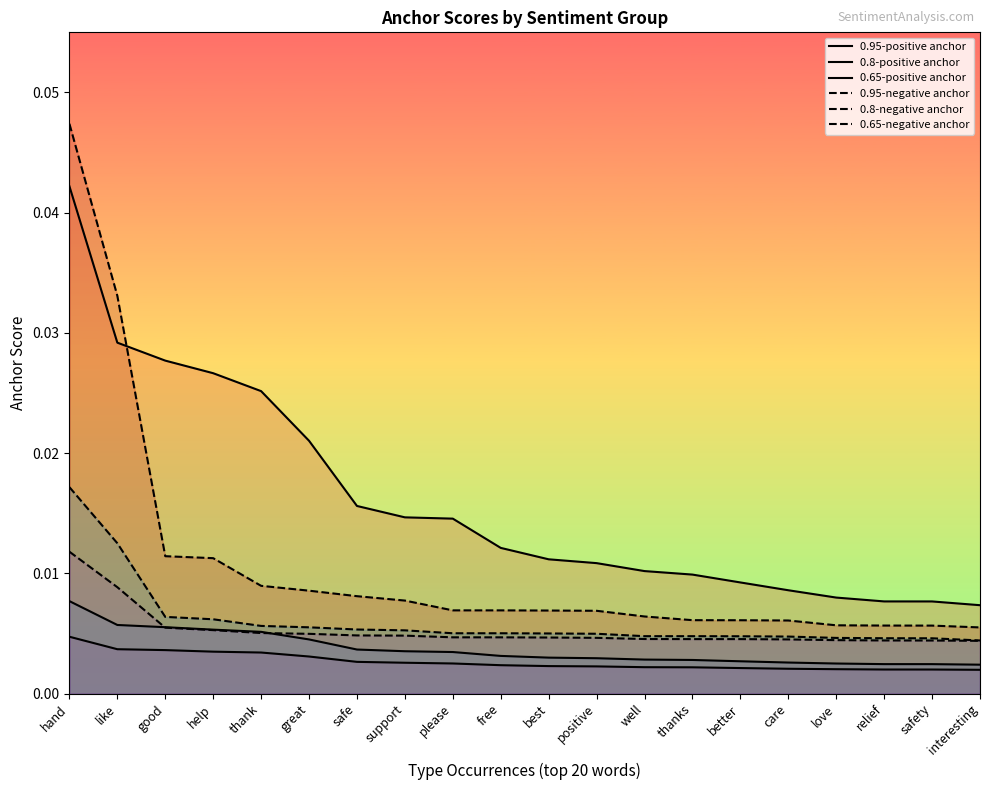

True or false: 0.8-negative anchor and 0.95-negative anchor cross at least once.

False